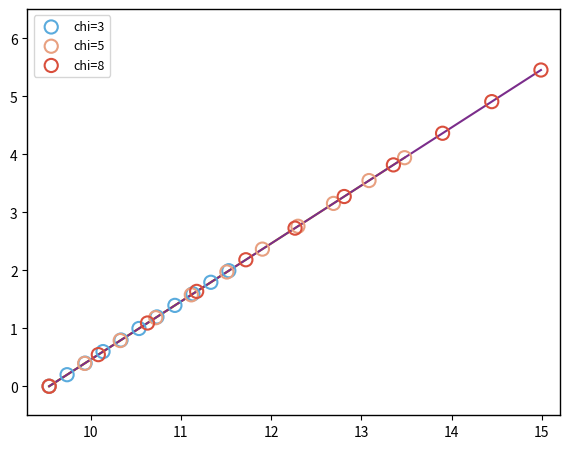

Which series contains the highest Y value?

chi=8